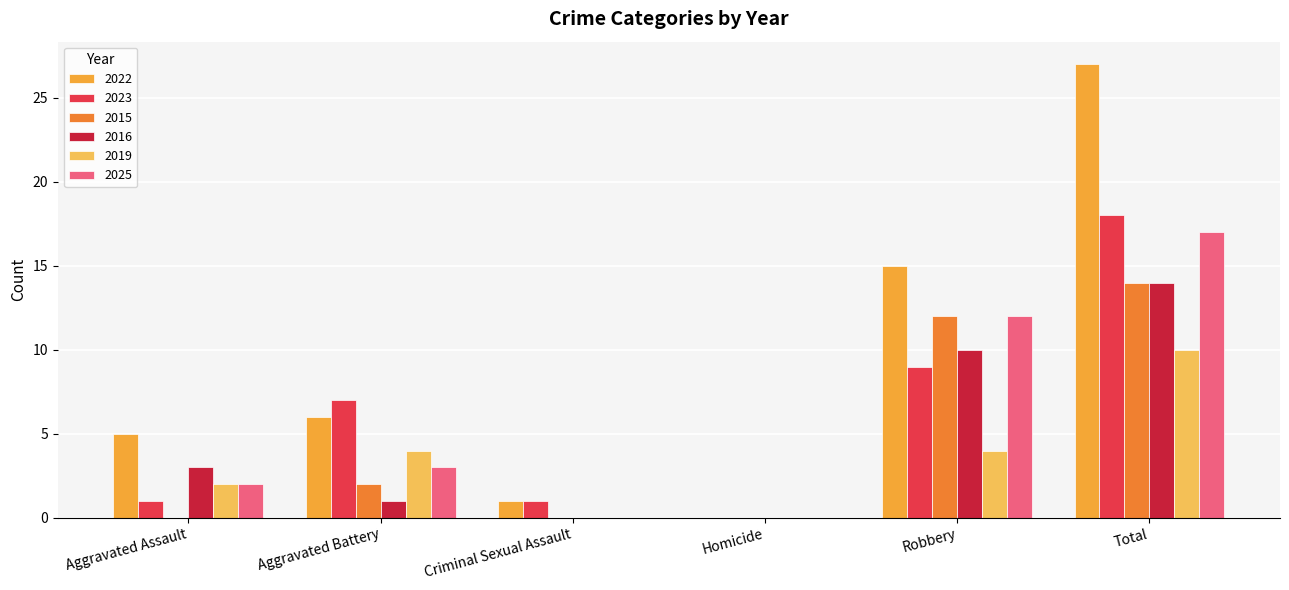

Which category has the lowest value in the 2019 series?

Criminal Sexual Assault